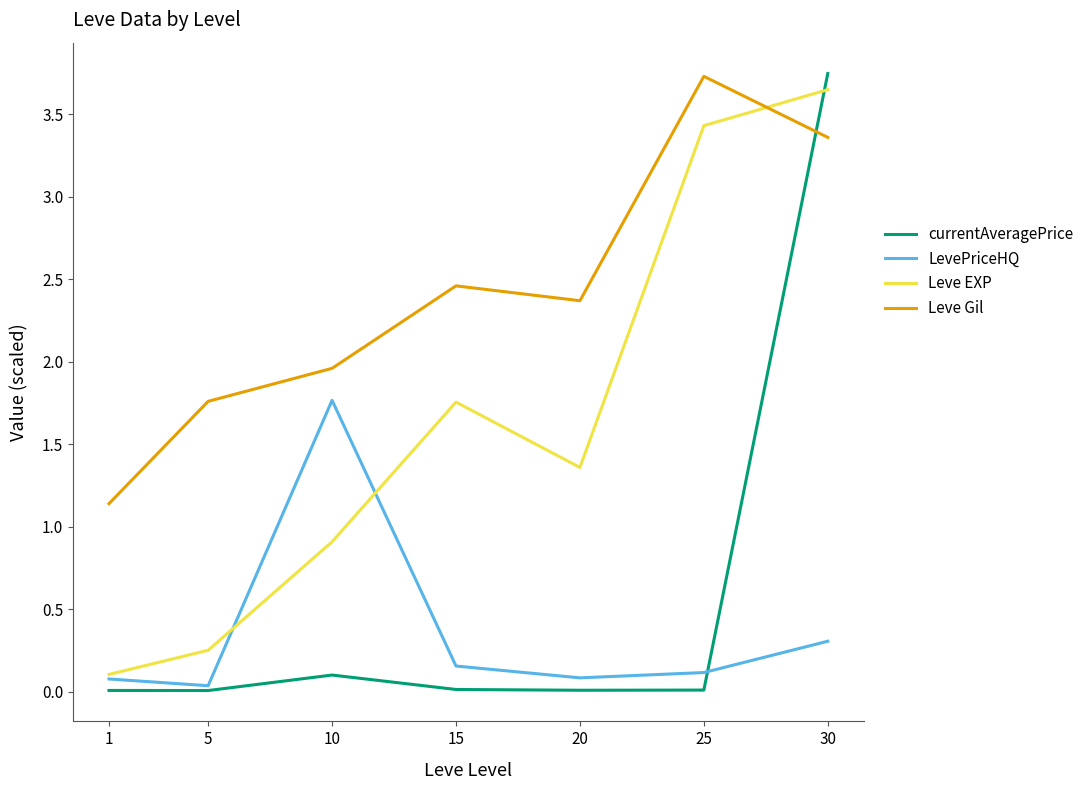

At which label is Leve Gil closest to 2?

10